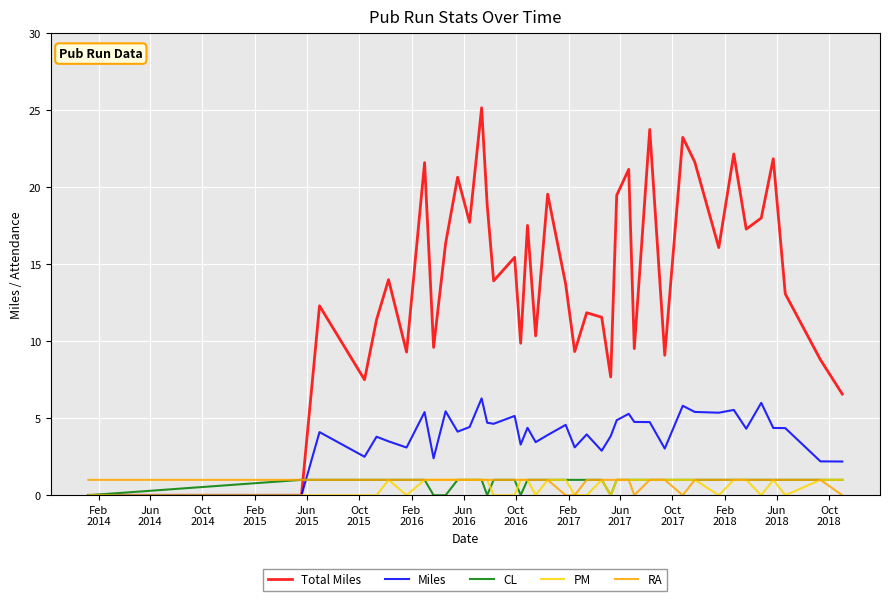

Count the number of data series in this chart.

5